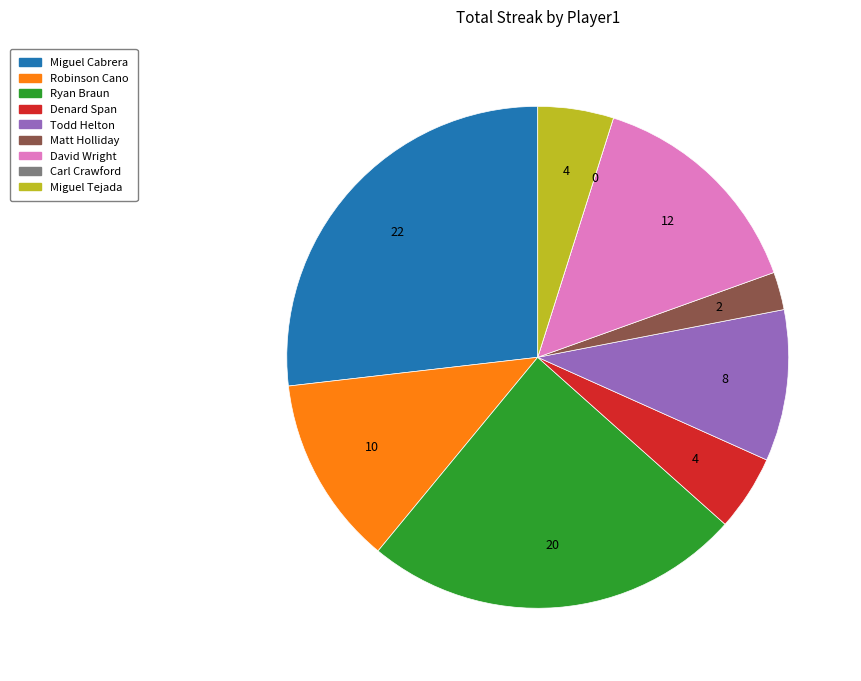

Does any single category account for the majority?

No